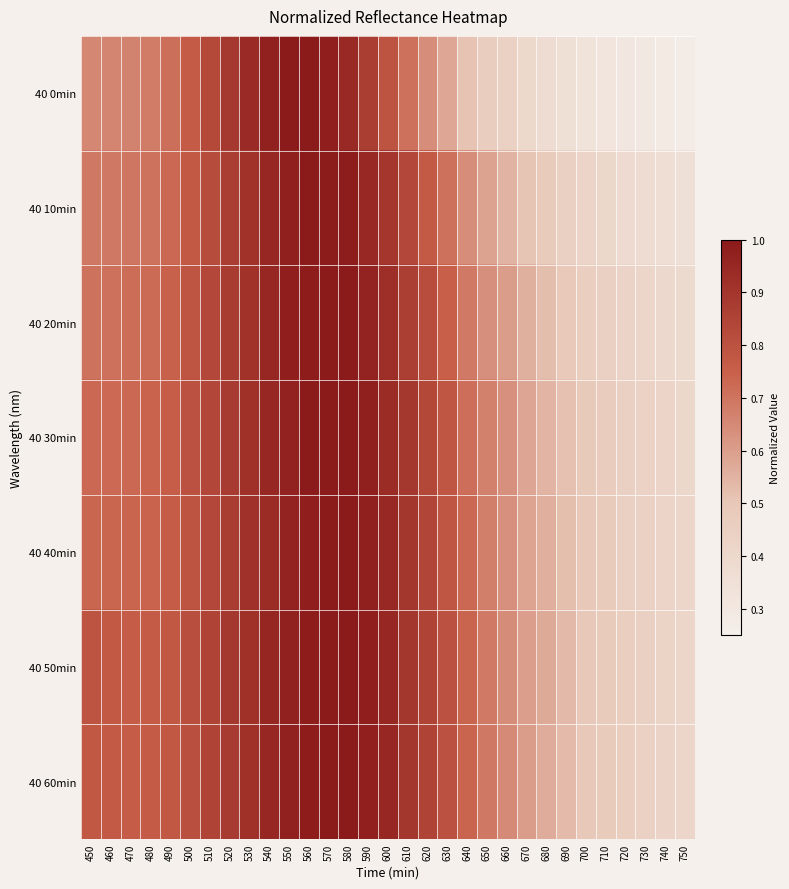

What is the maximum value shown in the chart?

1.0